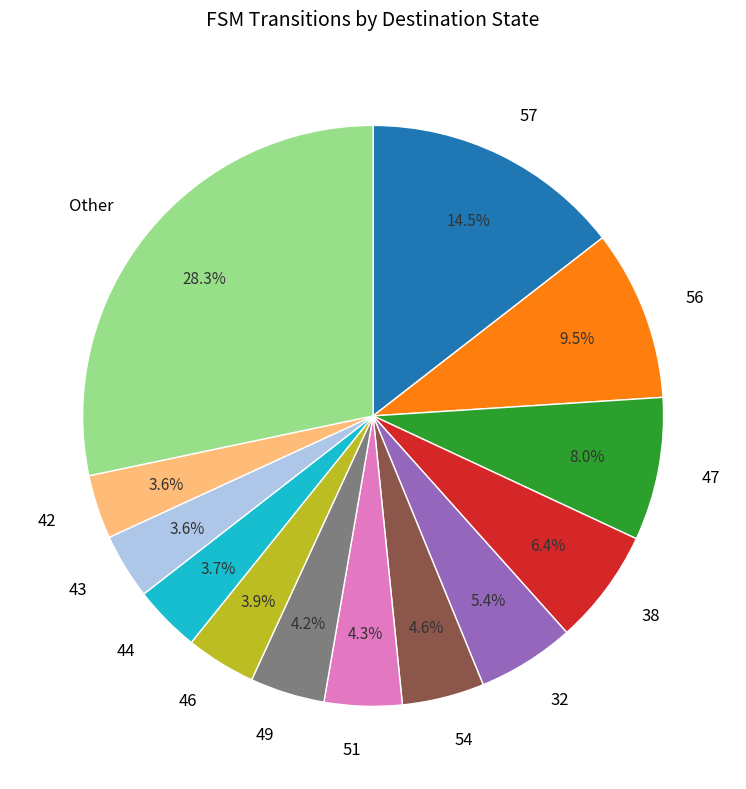

What is the largest slice in the pie chart?

Other